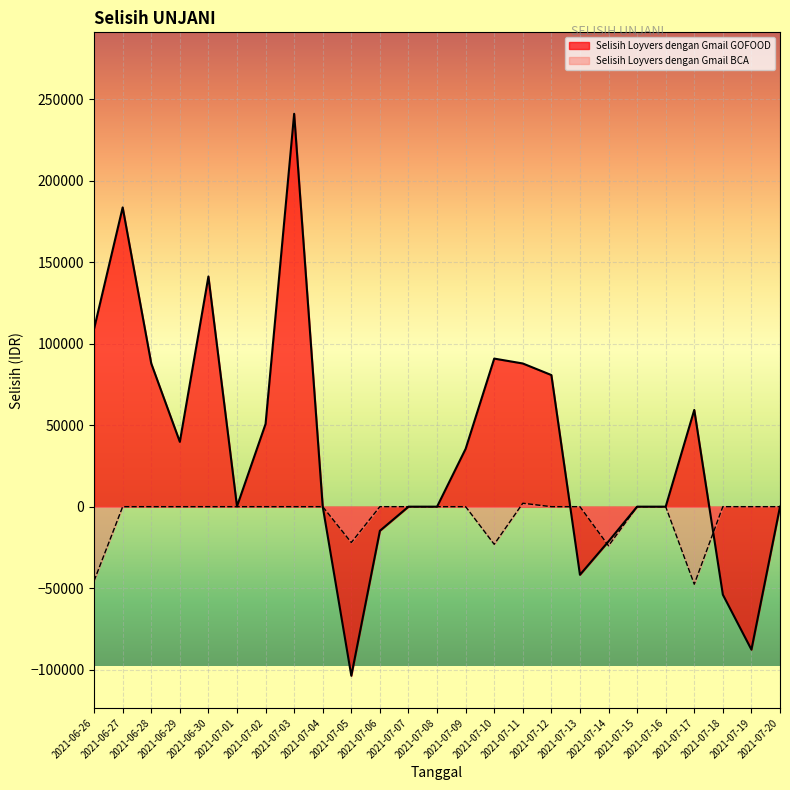

How many categories are shown in the chart?

25